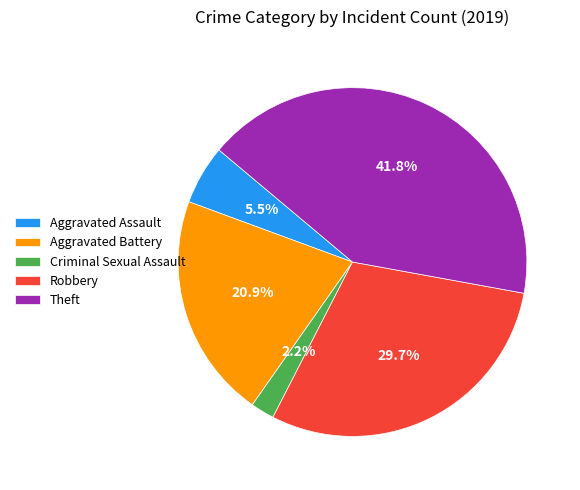

Rank the categories by value from lowest to highest.

Criminal Sexual Assault, Aggravated Assault, Aggravated Battery, Robbery, Theft